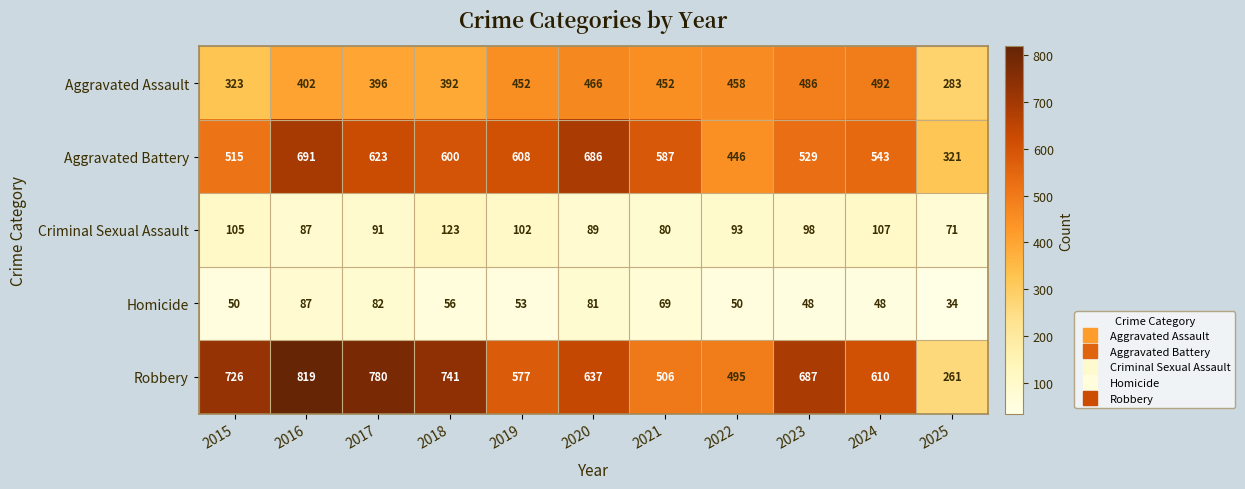

Is the value of Aggravated Battery at 2018 greater than the value of Robbery at 2024?

No